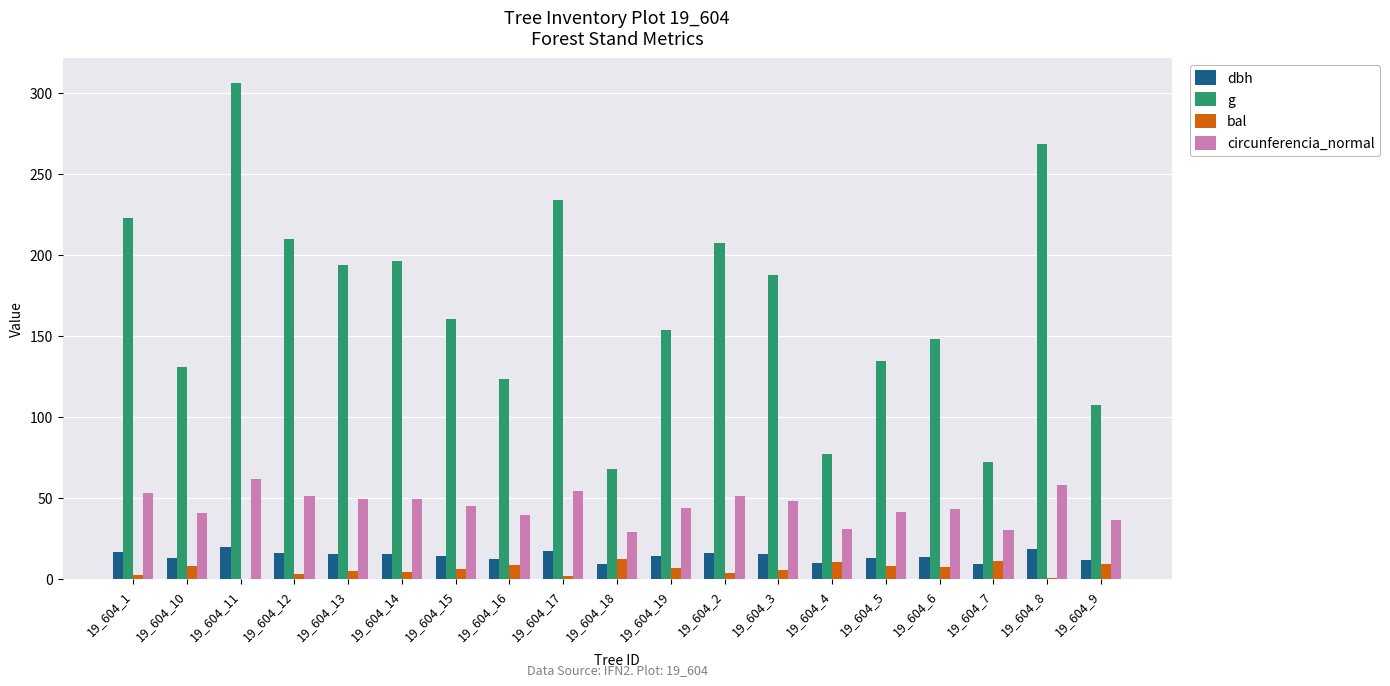

What is the maximum value for dbh?

19.8